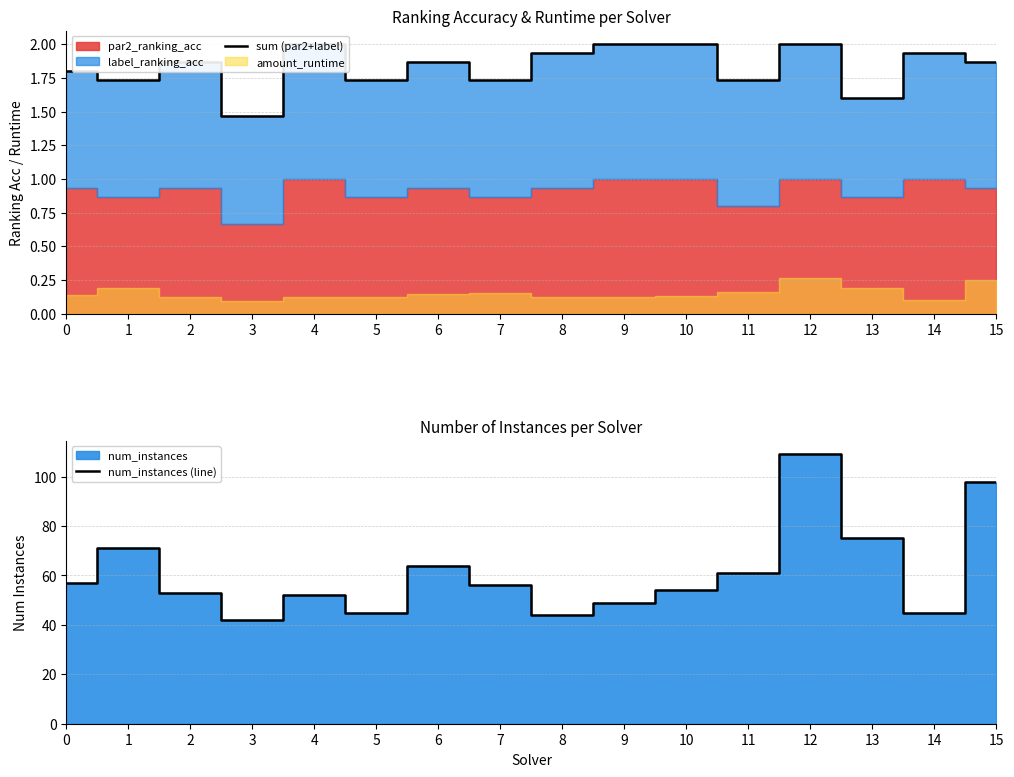

Where is the first local minimum for sum (par2+label)?

1